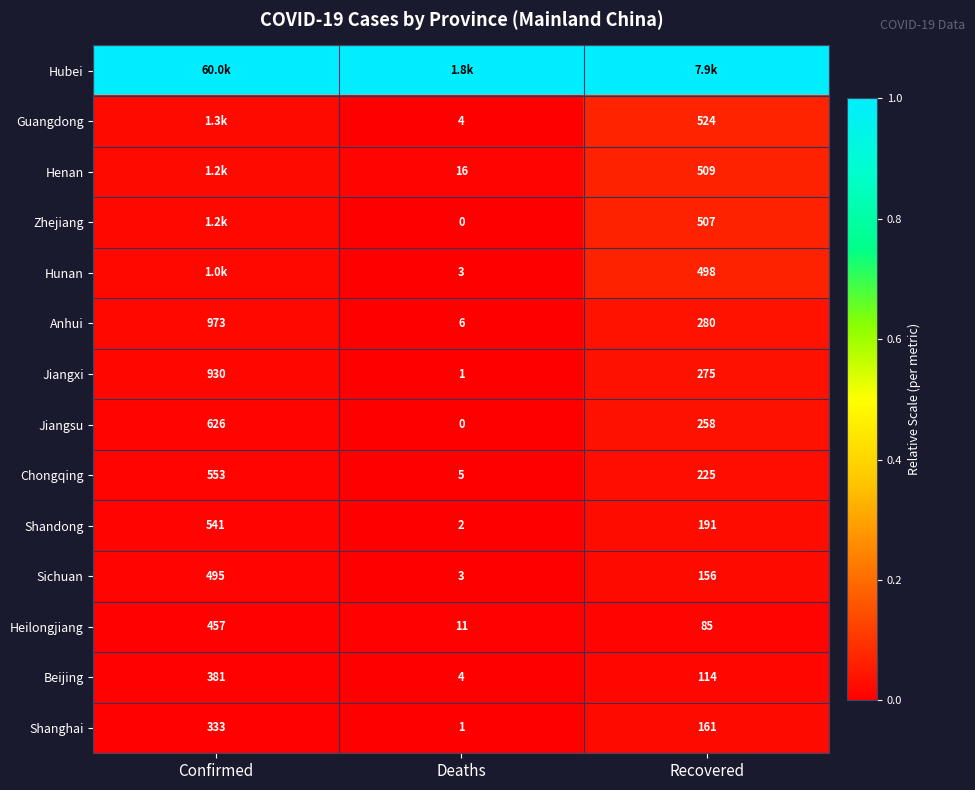

Which category has the highest value across all series?

Confirmed